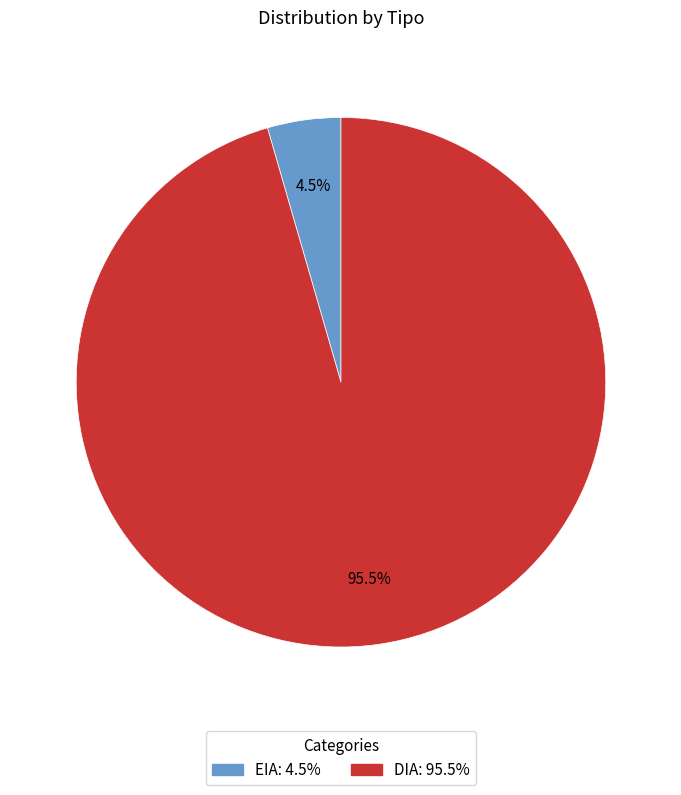

Which category has the smallest portion of the pie?

EIA